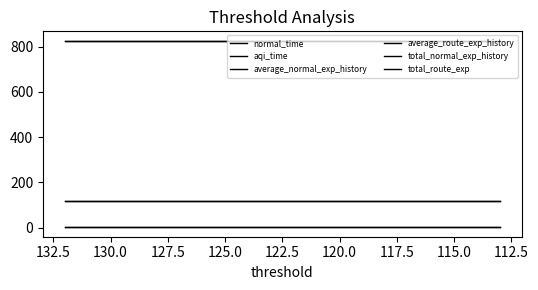

The value of total_normal_exp_history at 132.5 is 2.0. True or false?

False